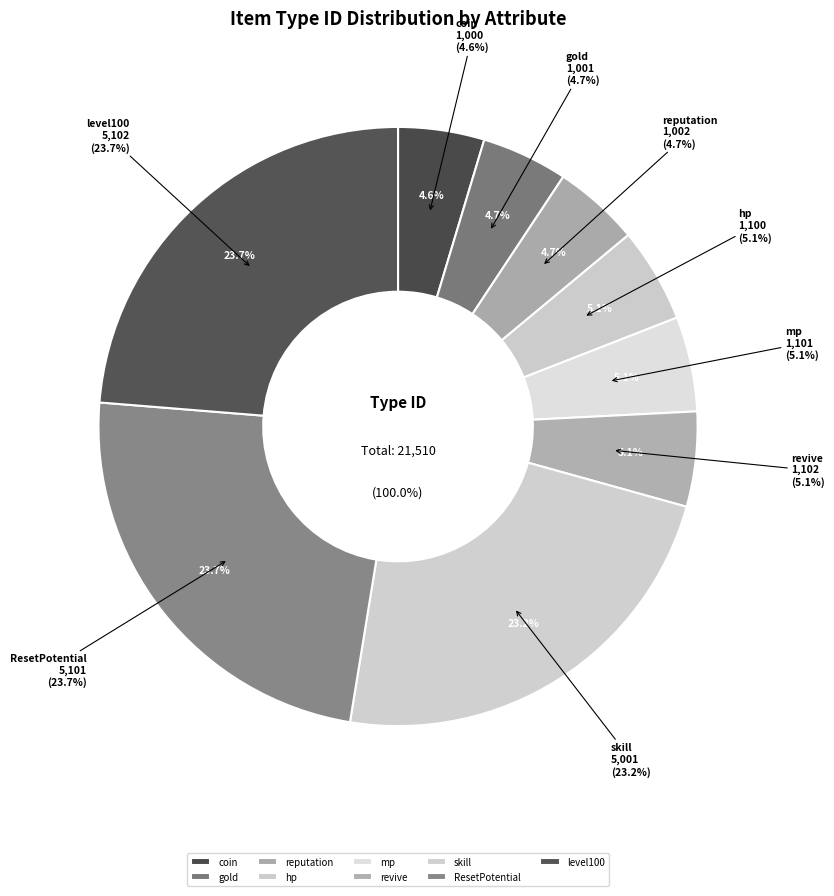

Which slice is the smallest?

coin